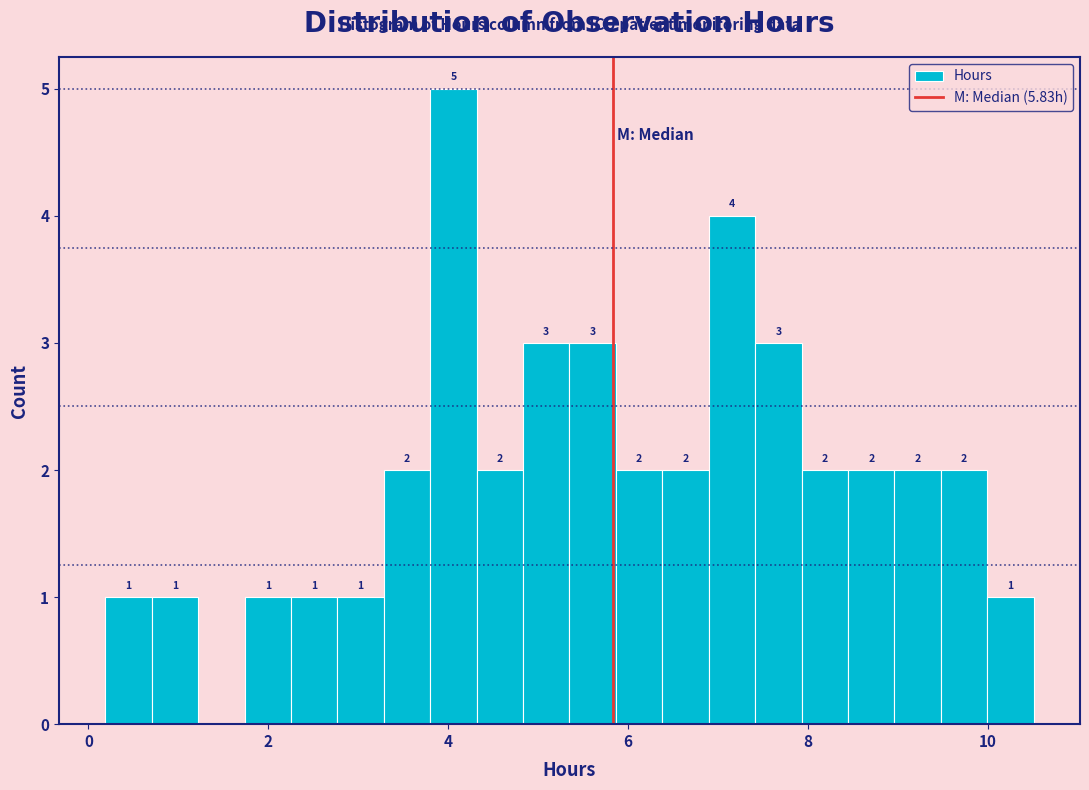

Read against the x-axis, roughly where is the centre of the tallest bar?

4.0